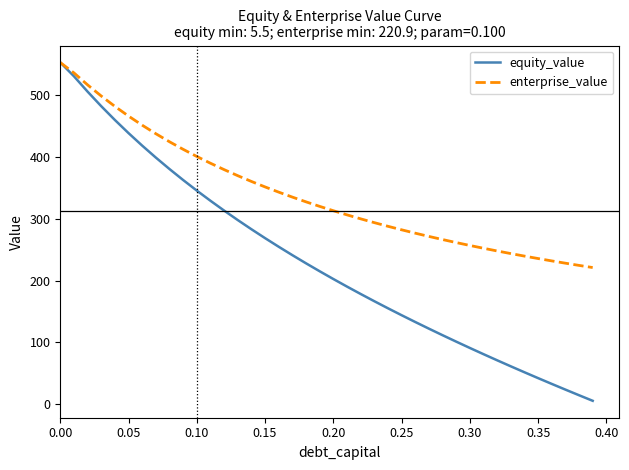

Which series has the largest total across all categories?

enterprise_value